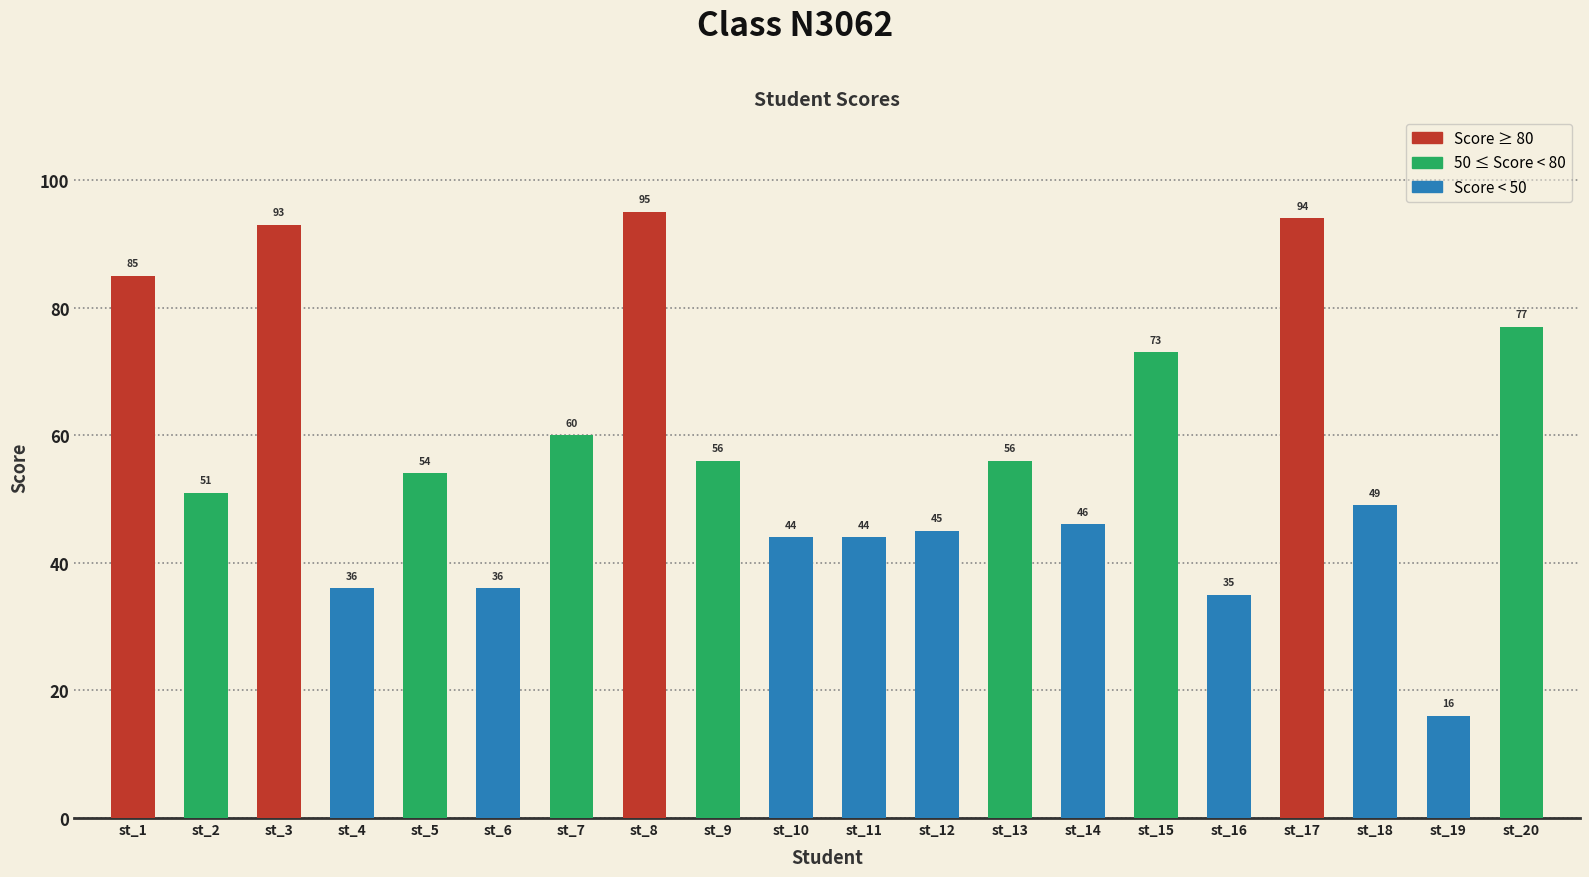

What is the sum of the values at st_8 and st_3?

188